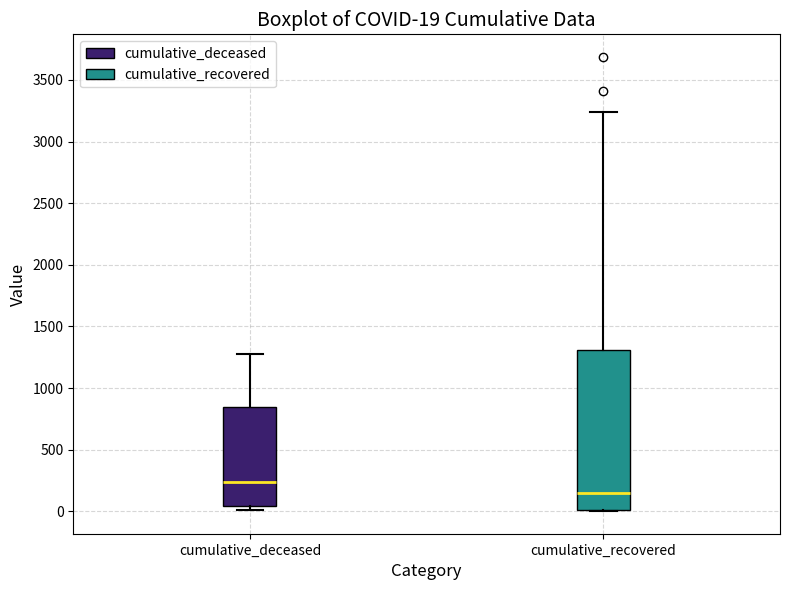

Comparing the boxes themselves (not the whiskers), which one is the tallest?

cumulative_recovered